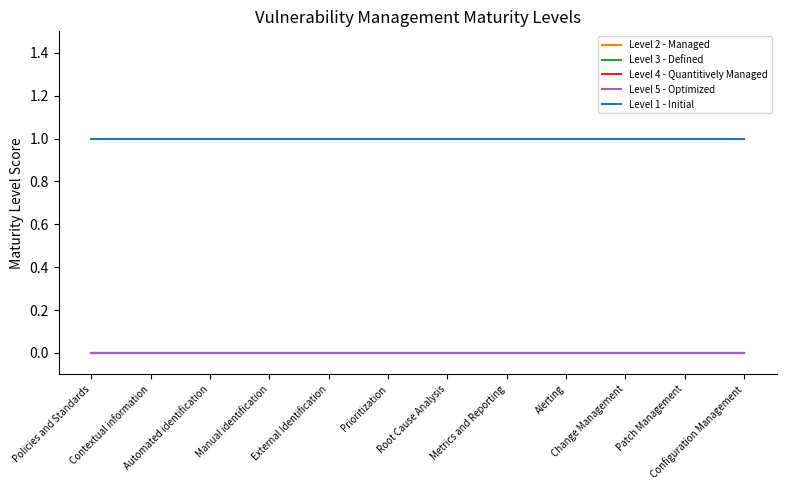

Where is Level 4 - Quantitively Managed nearest to the value 0?

Policies and Standards